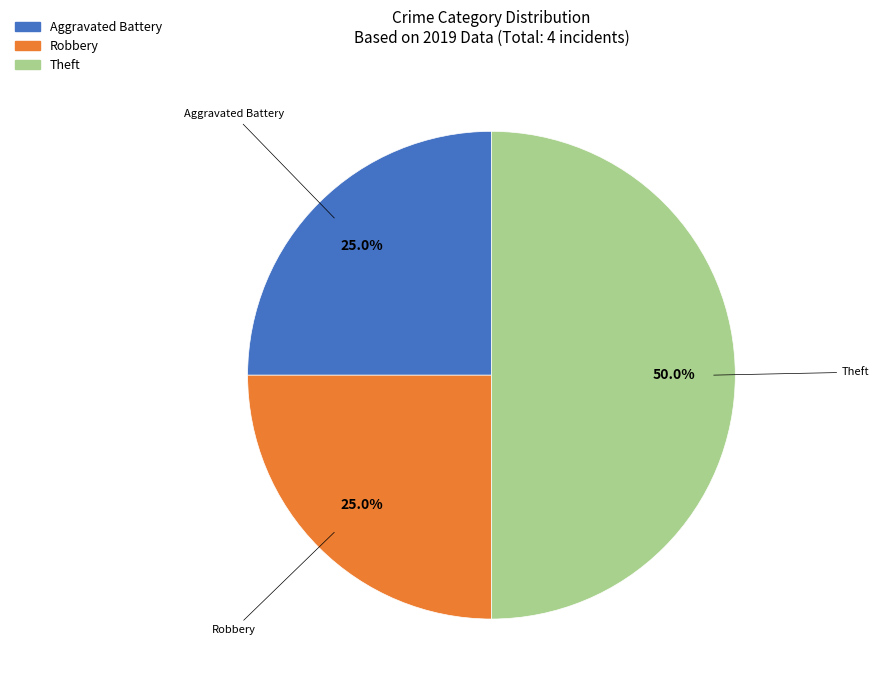

Do Aggravated Battery and Theft together represent more than half of the pie?

Yes